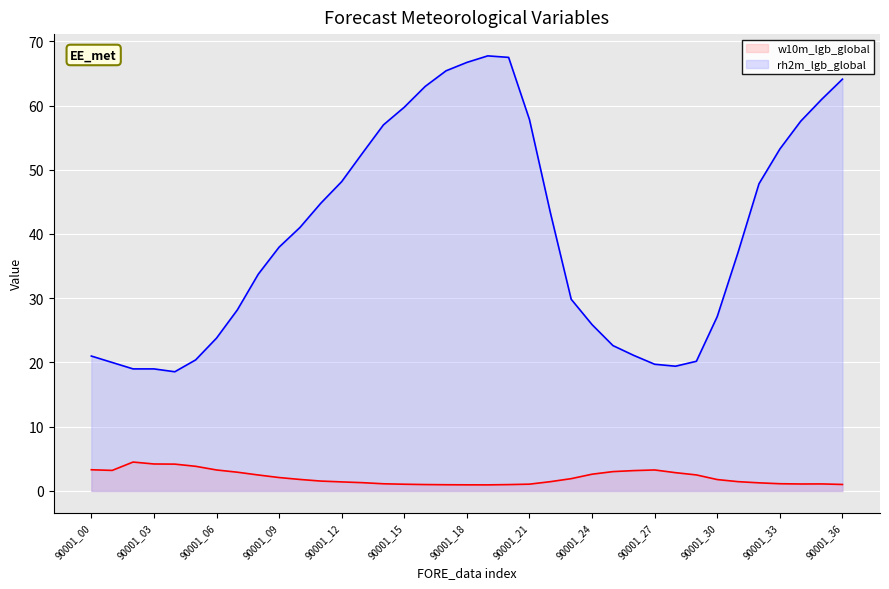

True or false: w10m_lgb_global_line and rh2m_lgb_global_line cross at least once.

False